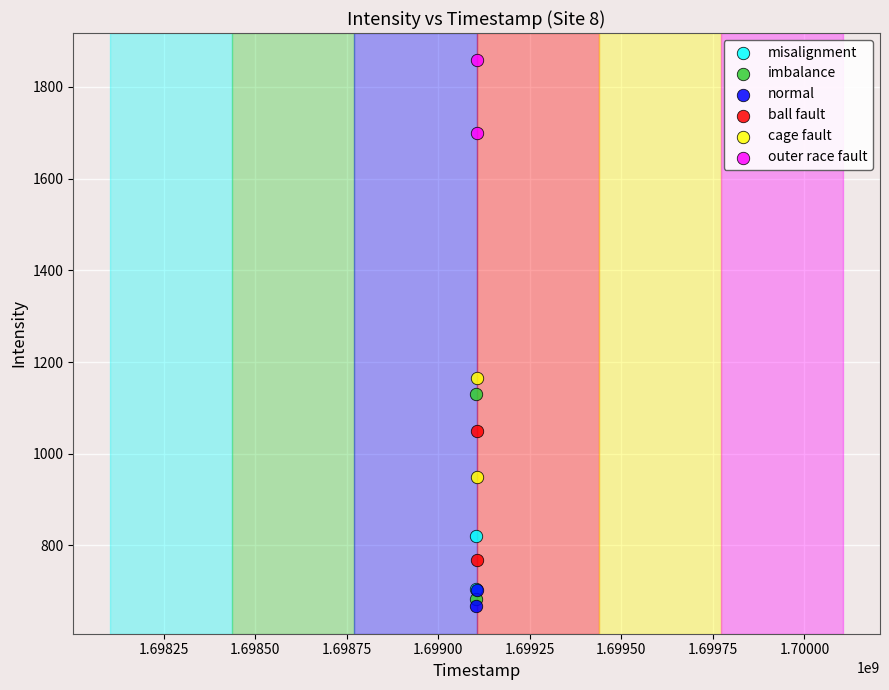

Which series contains the highest Y value?

outer race fault